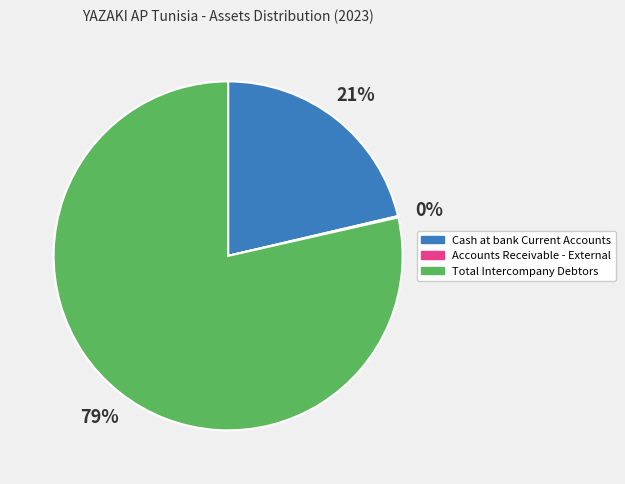

True or false: Cash at bank Current Accounts accounts for 11% of the total.

False